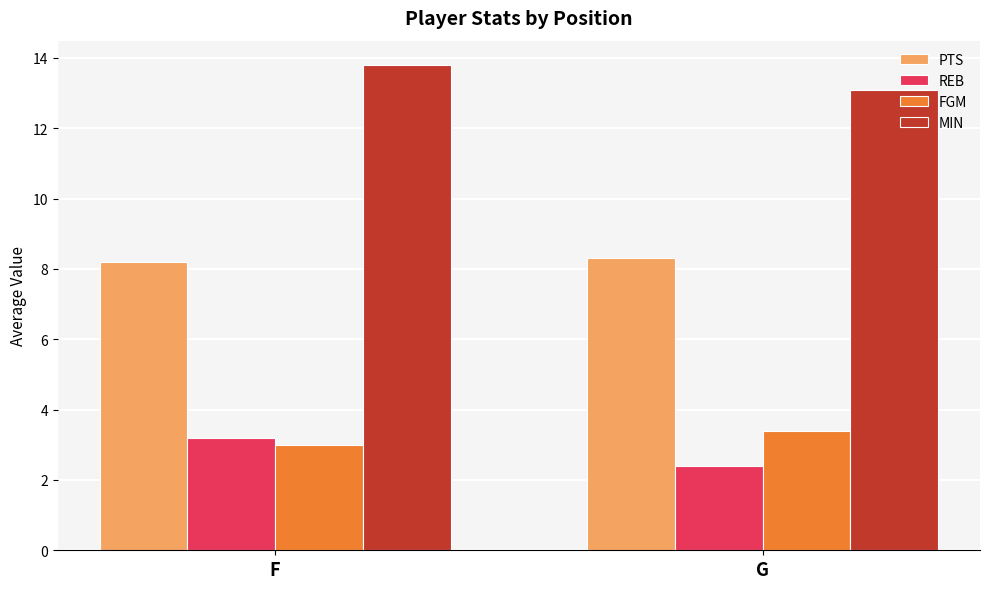

Reading right to left, list all the values displayed in this chart.

PTS: 8.3	8.2
REB: 2.4	3.2
FGM: 3.4	3.0
MIN: 13.1	13.8